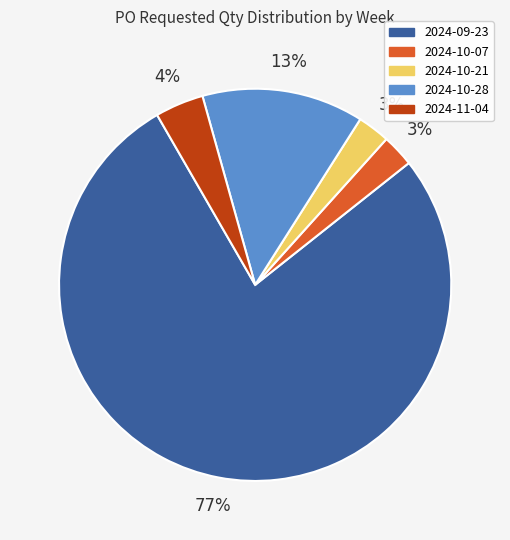

Between 2024-10-28 and 2024-10-21, which is larger?

2024-10-28